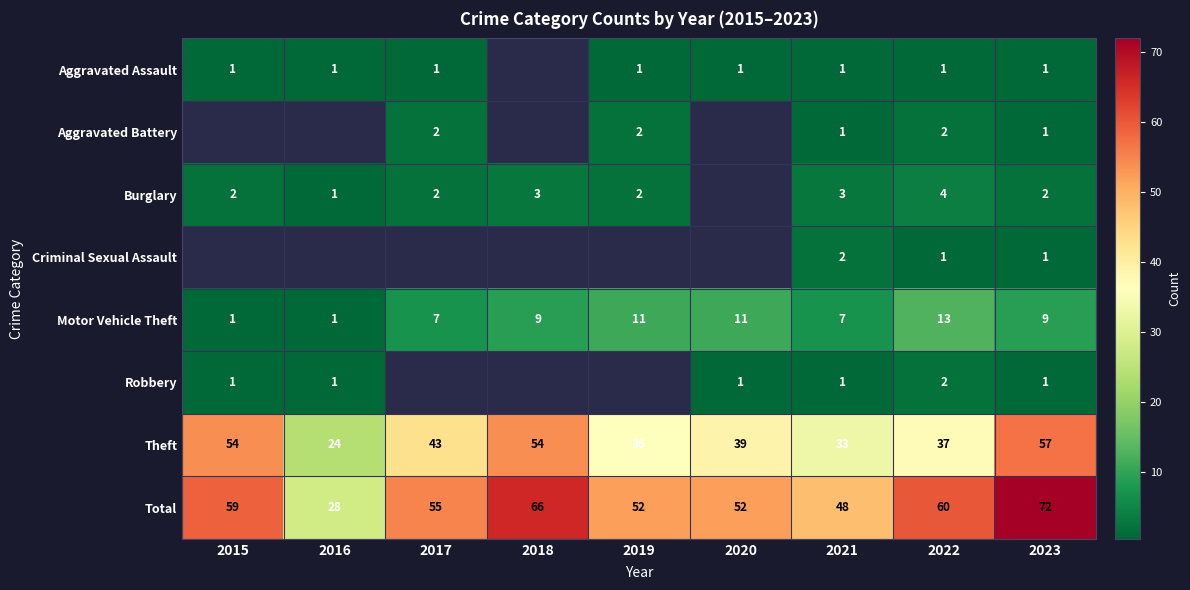

True or false: Motor Vehicle Theft has a value of 9 at 2018.

True